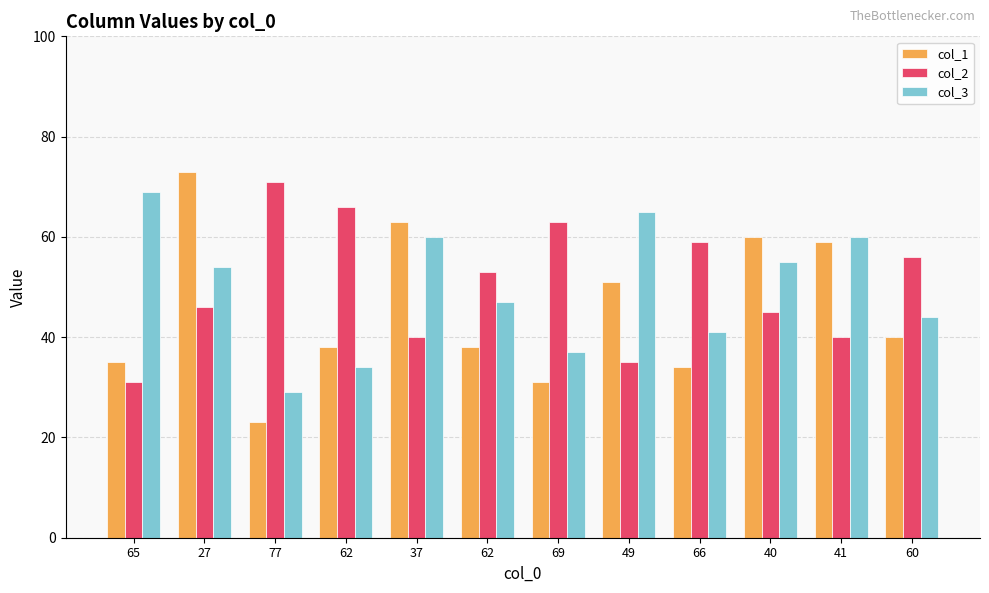

How many groups of bars are there?

12